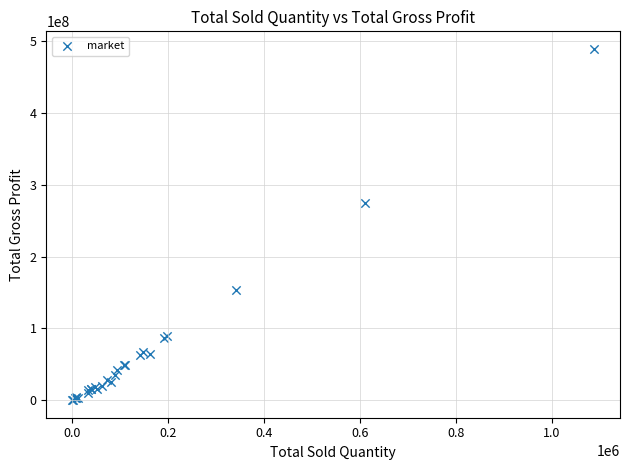

What Y value in the scatter plot is closest to 244474839?

275000372.7